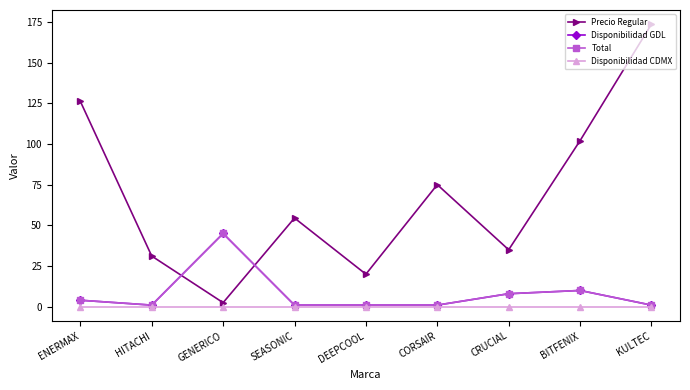

Which label corresponds to the largest value in the chart?

KULTEC